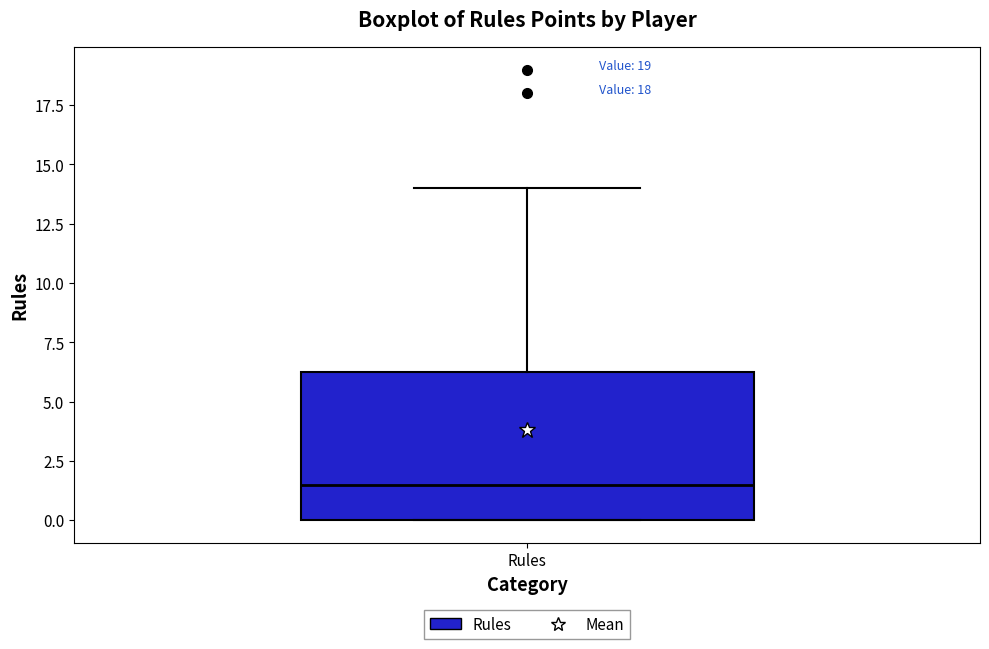

Where is the lower edge of the box for Rules on the y-axis? The values are not printed on the chart, so give them approximately, as read against the axis.

0.0